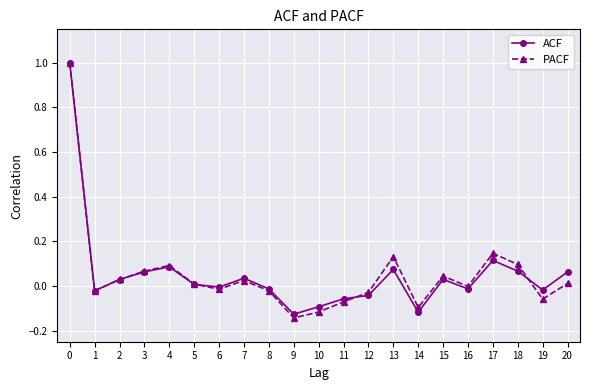

Is the value of PACF at 4 greater than the value of ACF at 7?

Yes